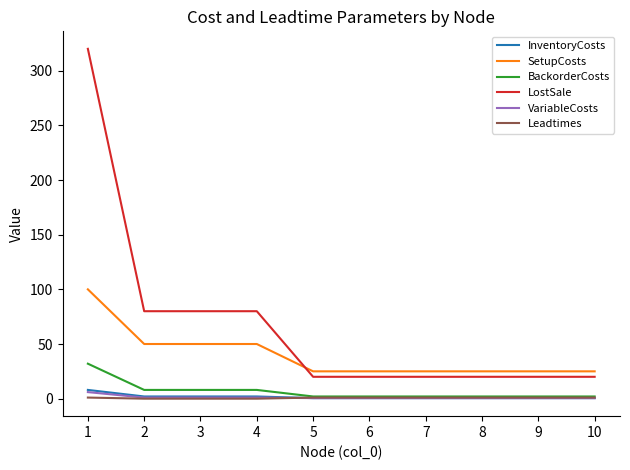

The value of LostSale at 3 is 80.0. True or false?

True